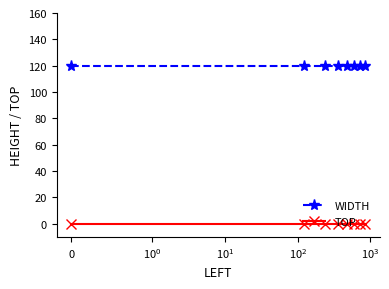

What is the average value of the WIDTH series?

120